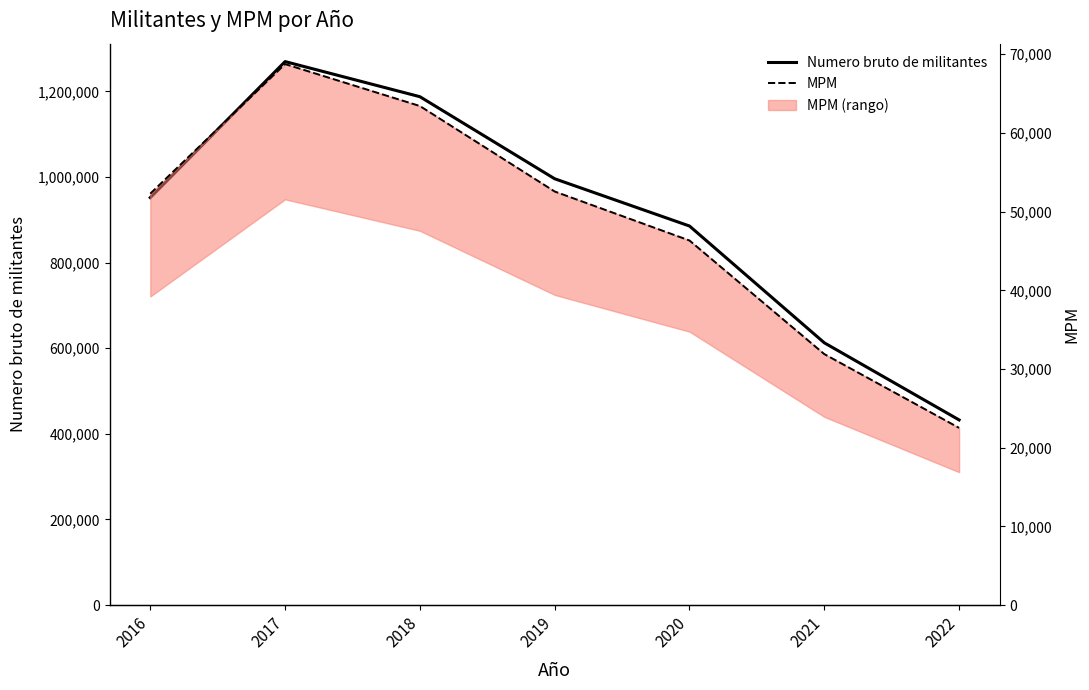

What is the minimum value for MPM?

22519